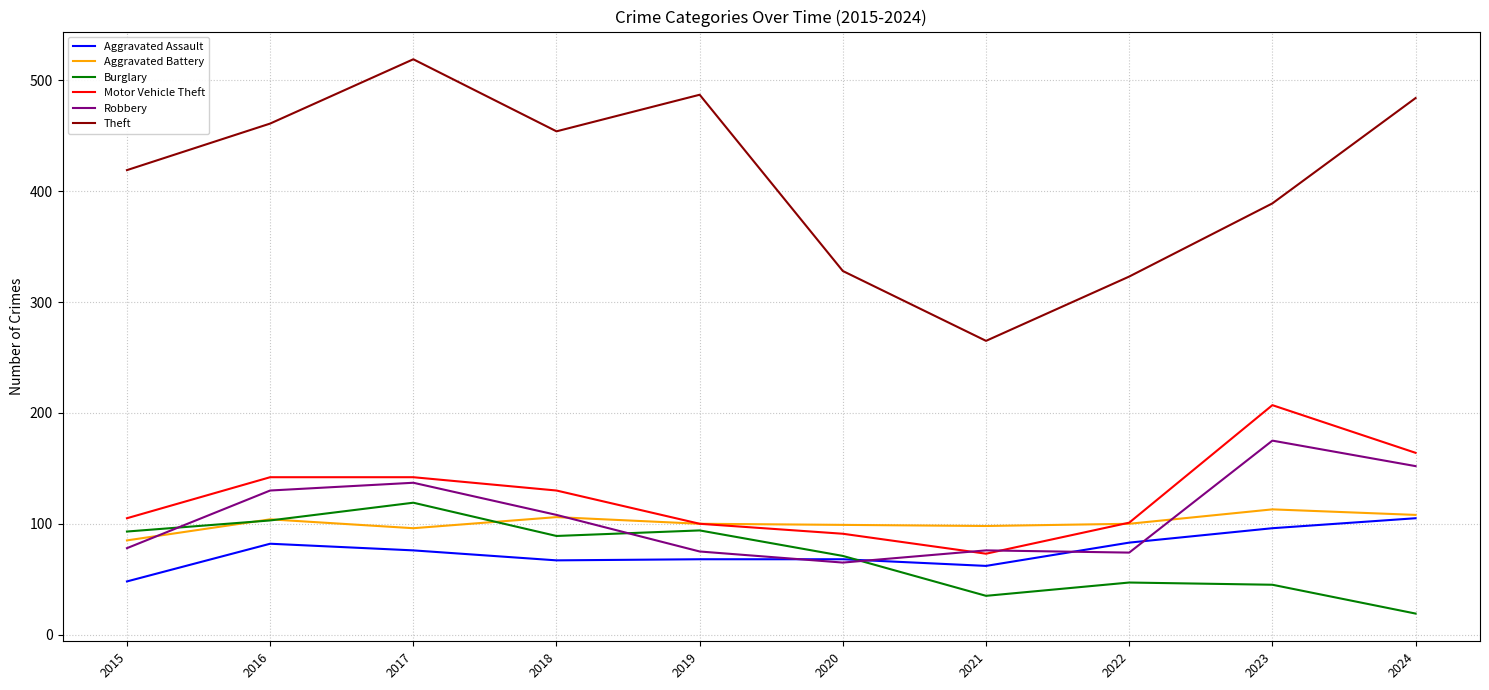

Which category has the highest value across all series?

2017